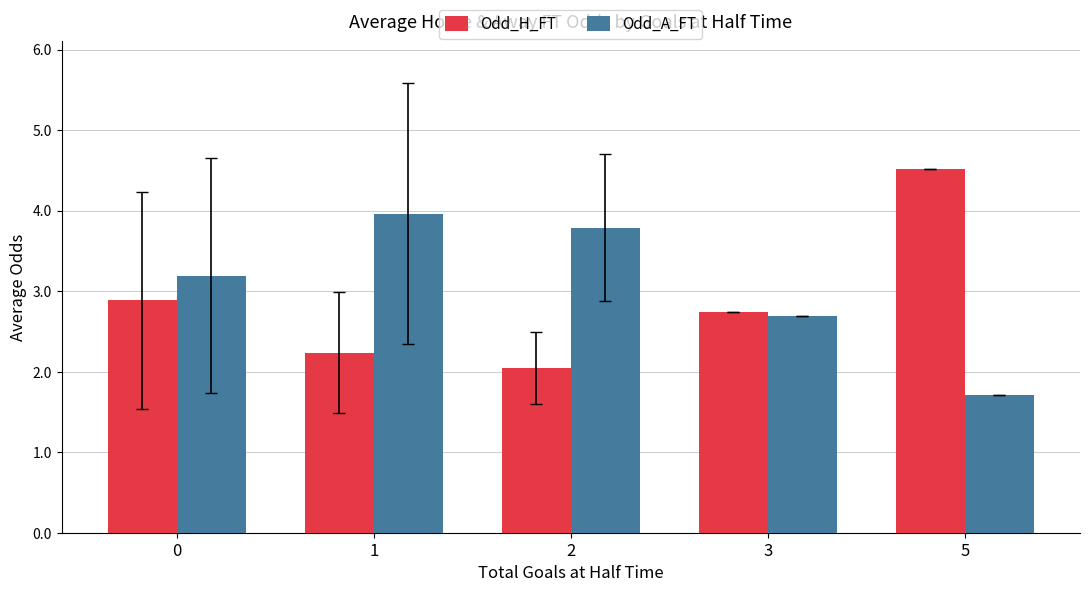

Which series has the widest spread of values?

Odd_H_FT